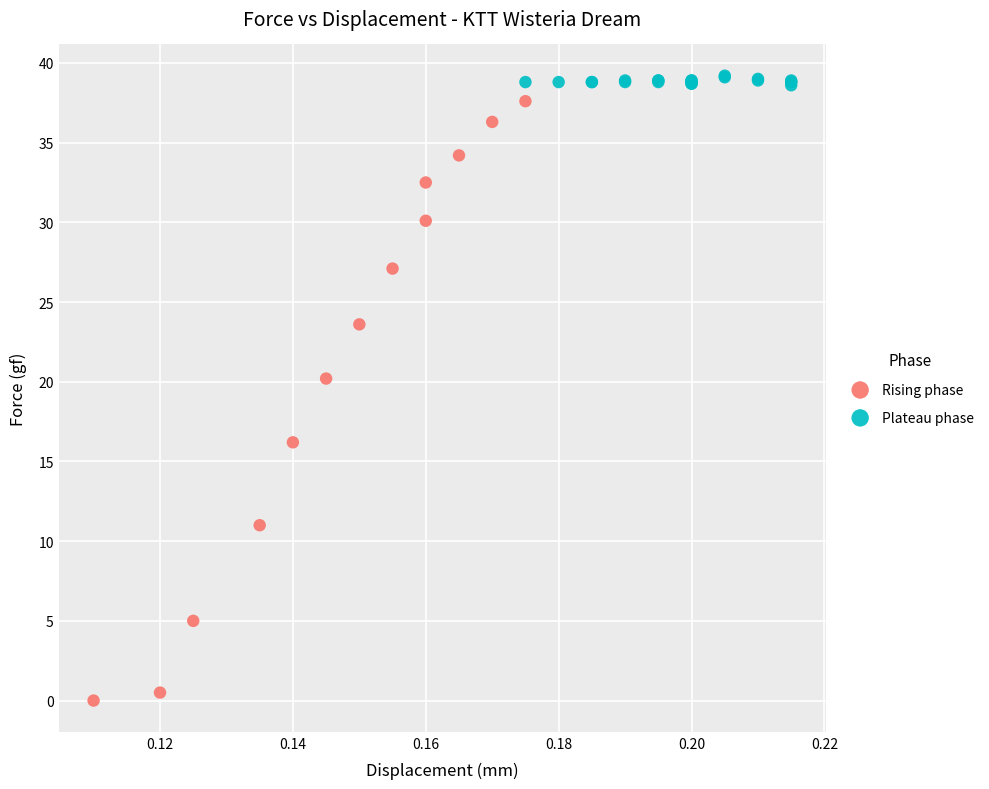

Which series has the largest Y range (max minus min)?

Rising phase